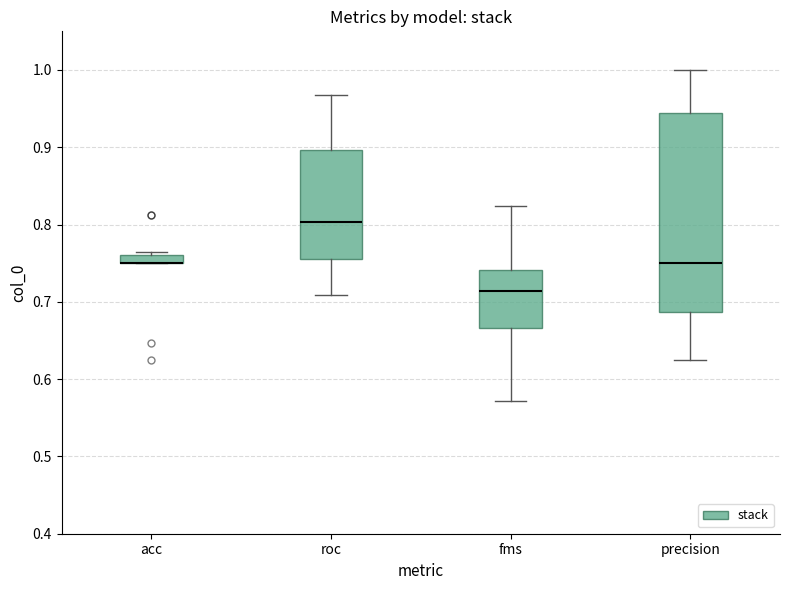

Comparing the boxes themselves (not the whiskers), which one is the tallest?

precision